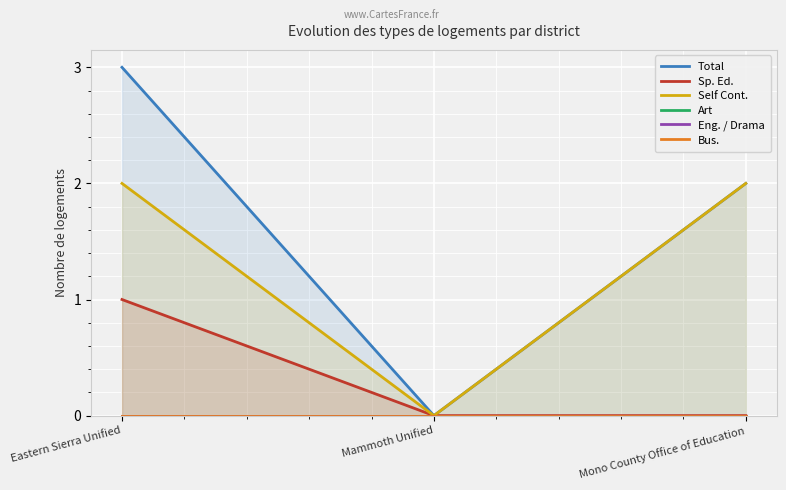

What is the greatest value displayed?

3